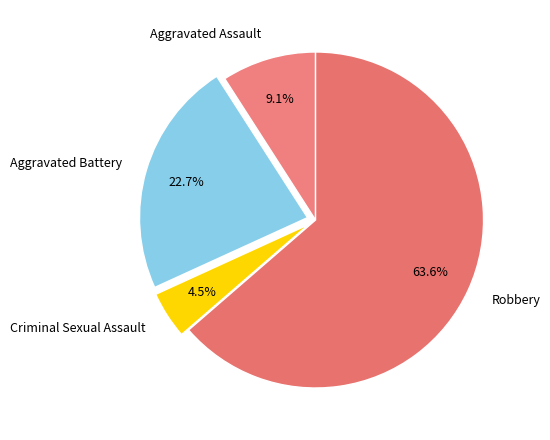

What percentage is the Aggravated Battery slice, to the nearest percent?

23%